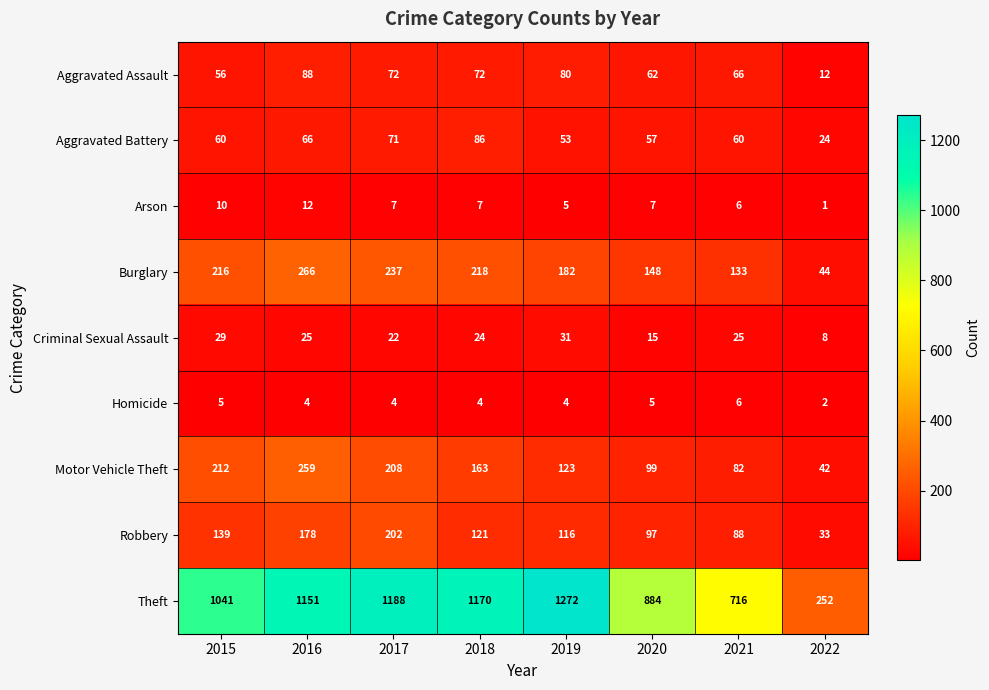

Where is Burglary nearest to the value 155?

2020